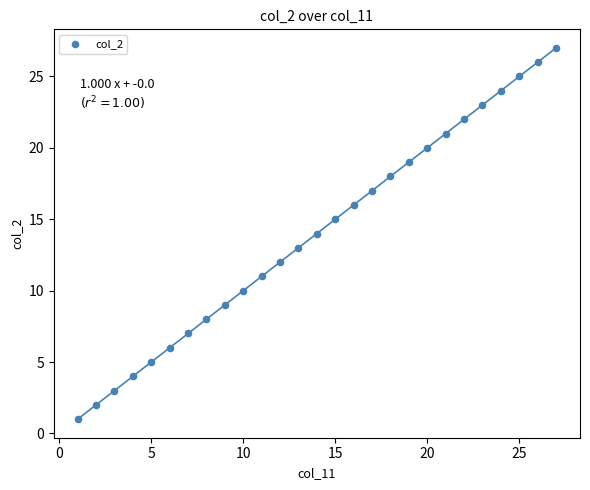

What is the range of Y values (max minus min)?

26